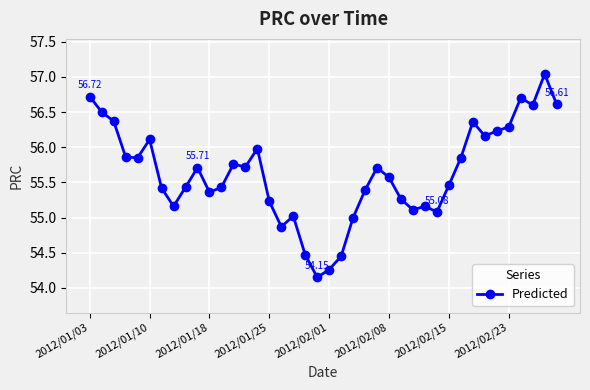

True or false: there are more than 0 points higher than both neighbors.

True